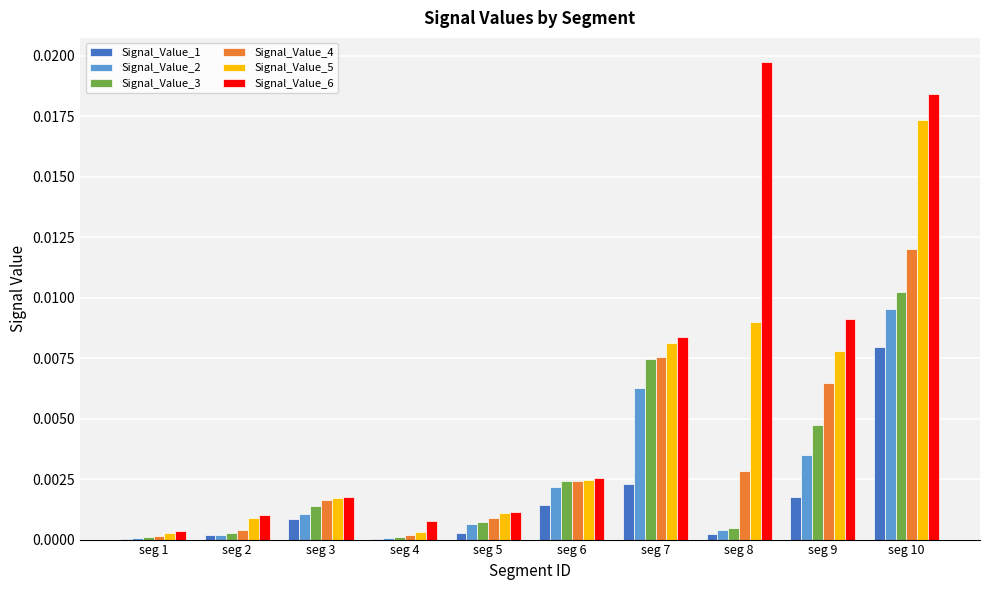

True or false: Signal_Value_6 has a value of 0.0 at seg 7.

True